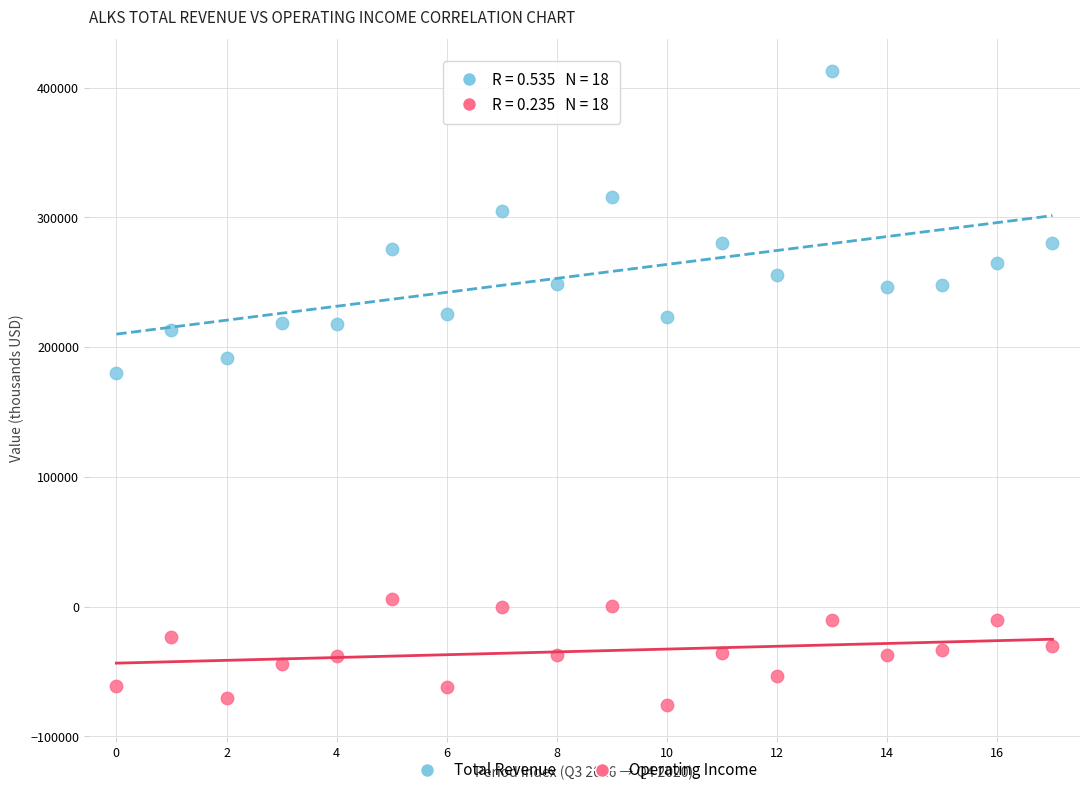

Across all data points, what is the range of Y values (max minus min)?

488700